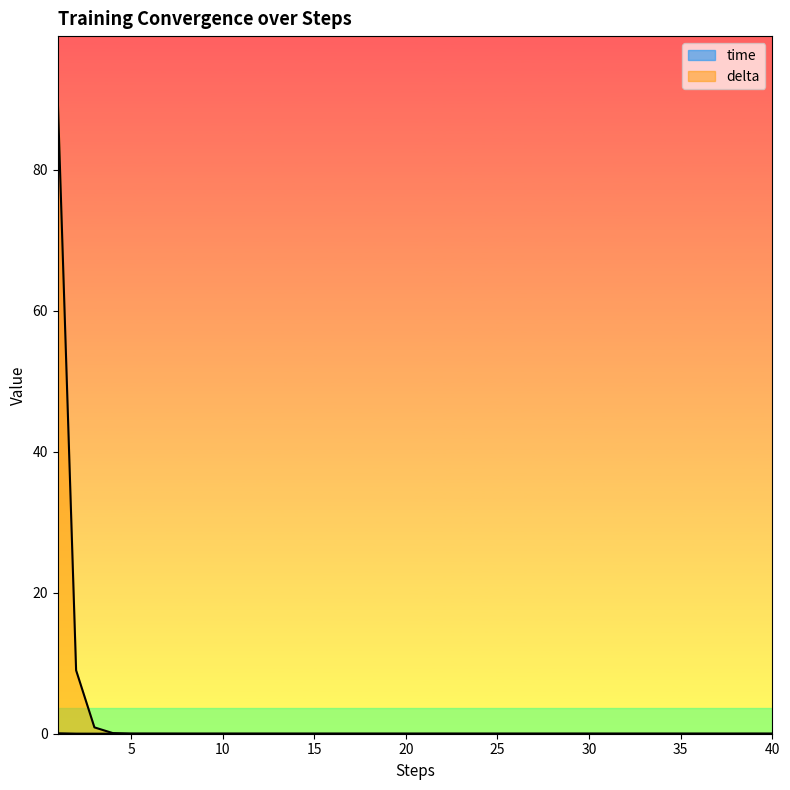

True or false: delta has a value of 61.7 at 40.

False